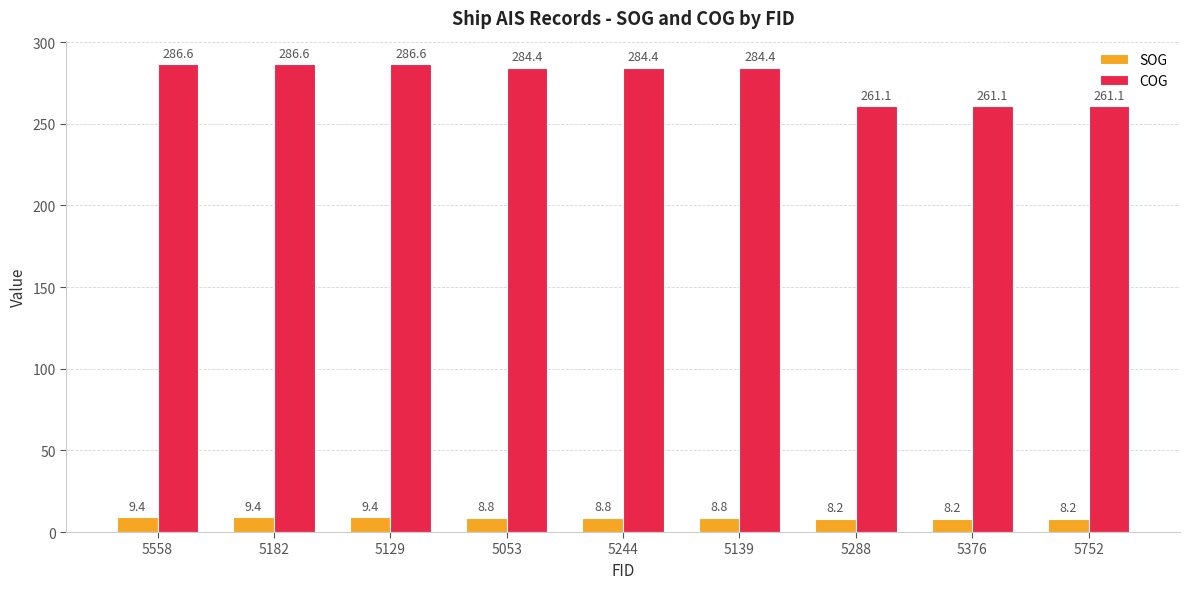

What position from the left is 5182?

2